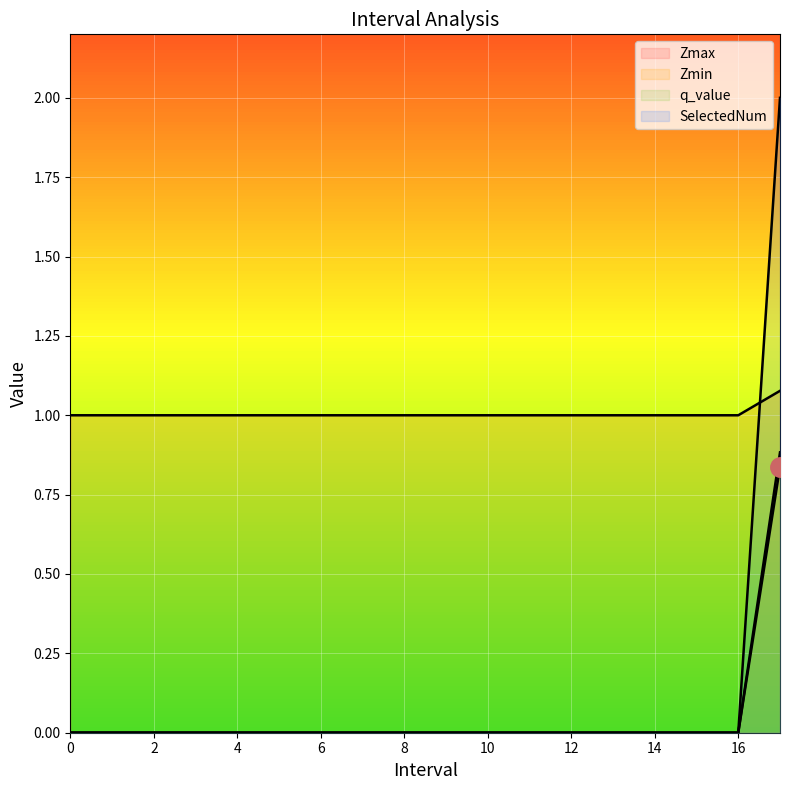

What is the label of the 18th point from the left?

17.0